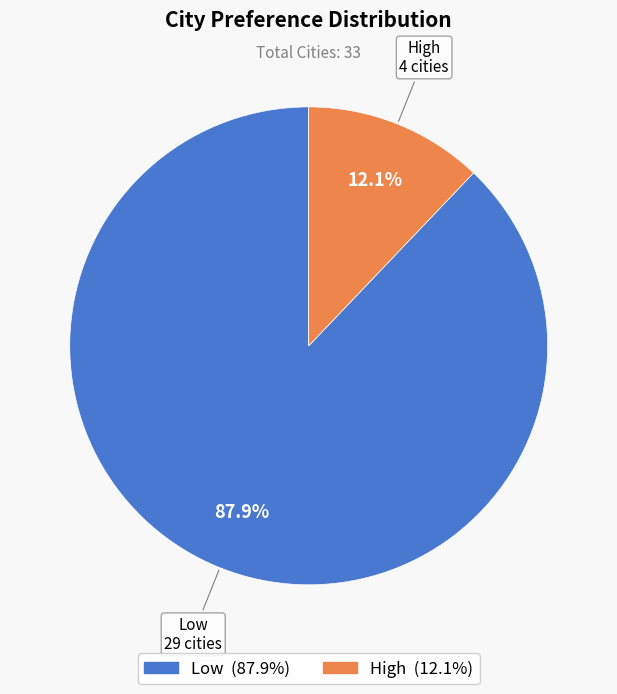

What is the largest slice in the pie chart?

Low